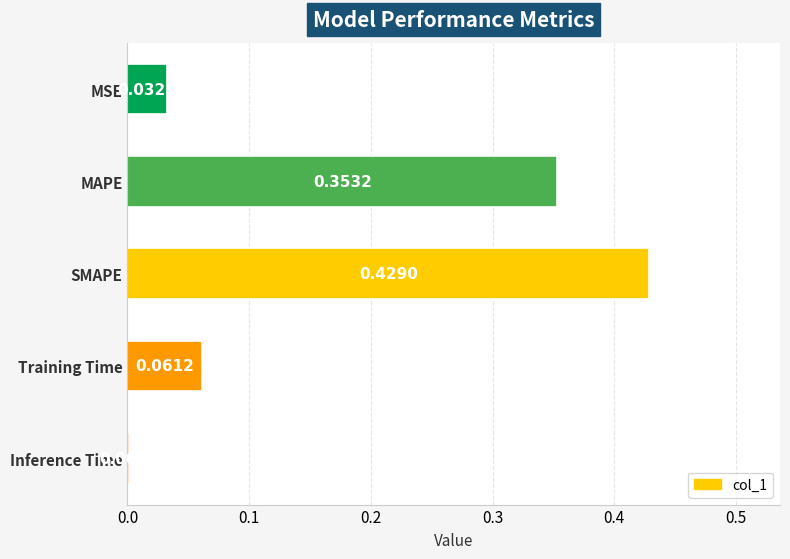

At which category does the chart reach its peak across all series?

SMAPE